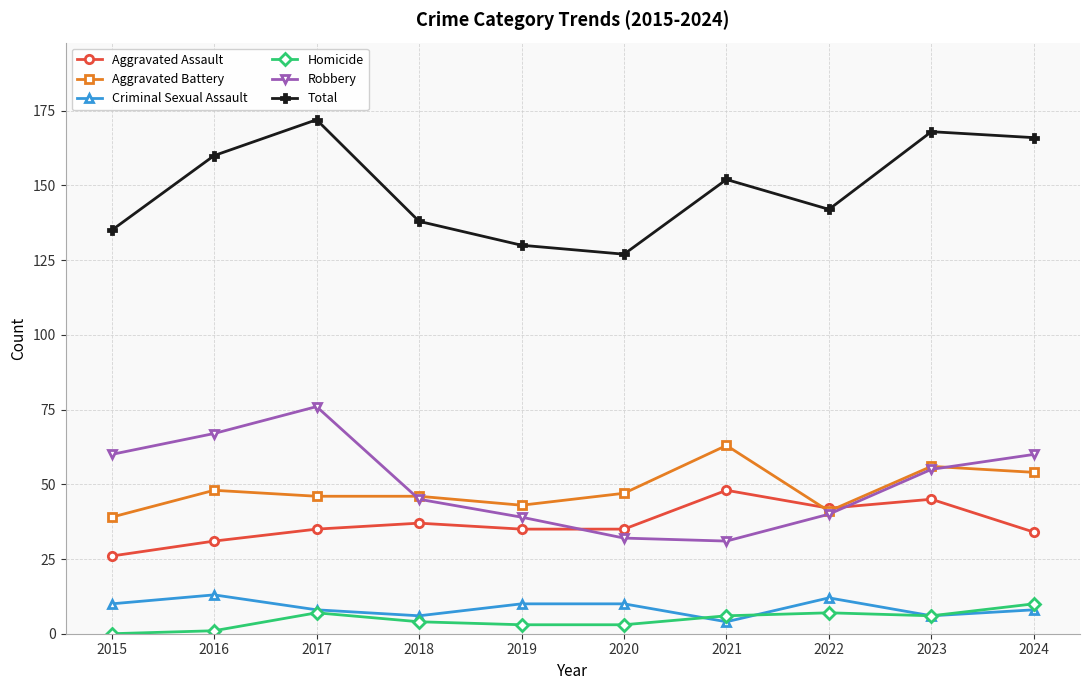

In Homicide, how many points are higher than both neighbors (excluding endpoints)?

2